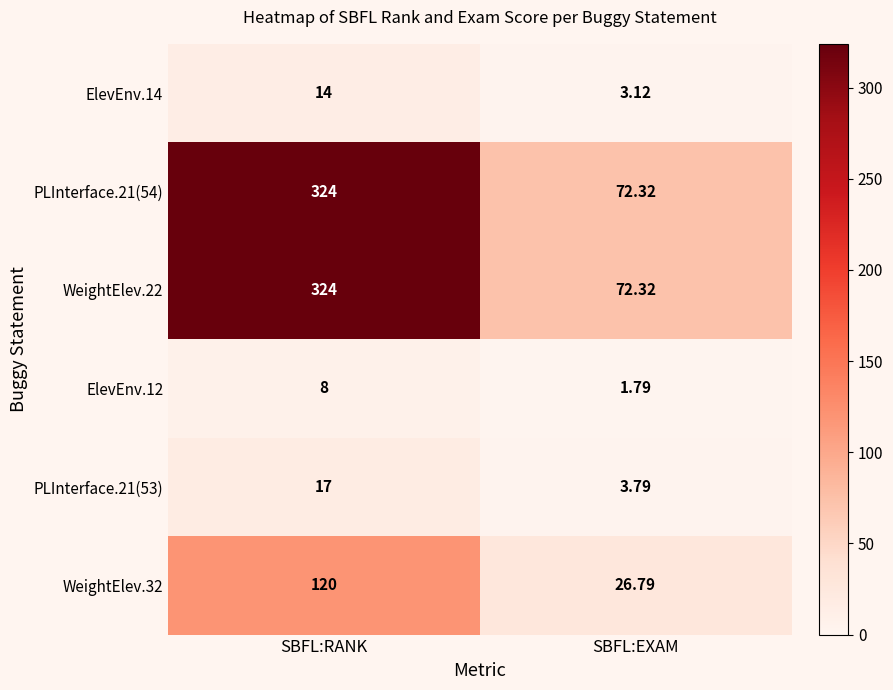

Rank the categories by WeightElev.22 value from highest to lowest.

SBFL:RANK, SBFL:EXAM